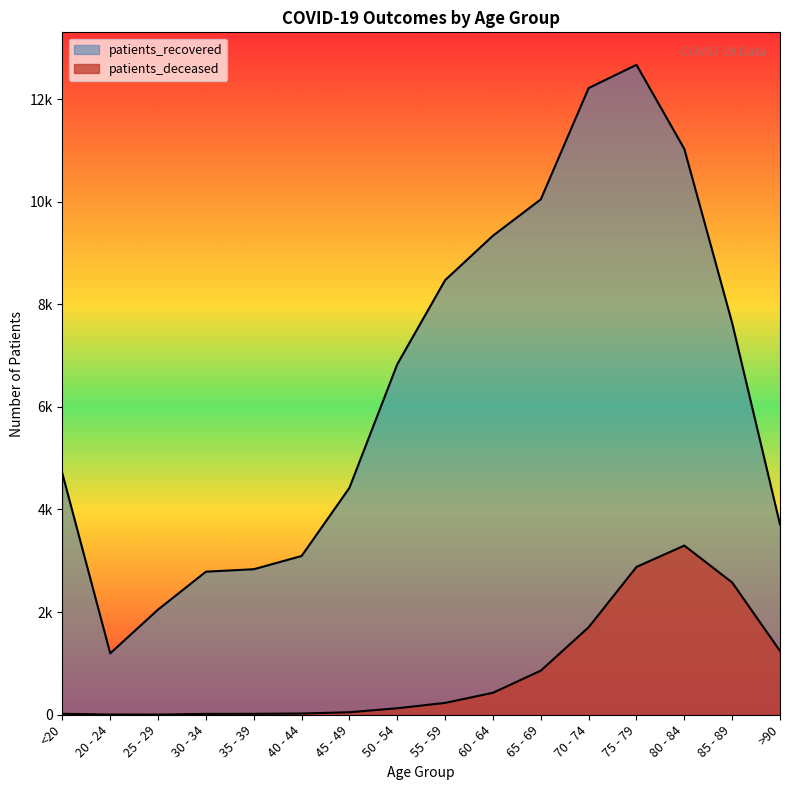

What is the sum of all patients_recovered values?

103016